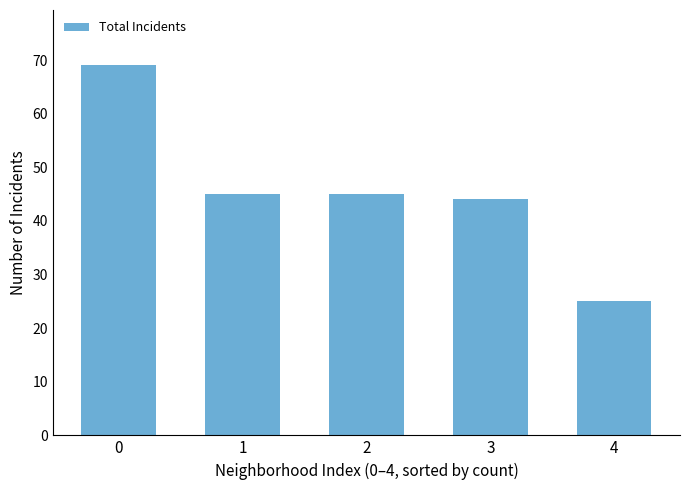

Read the value at 0.

69